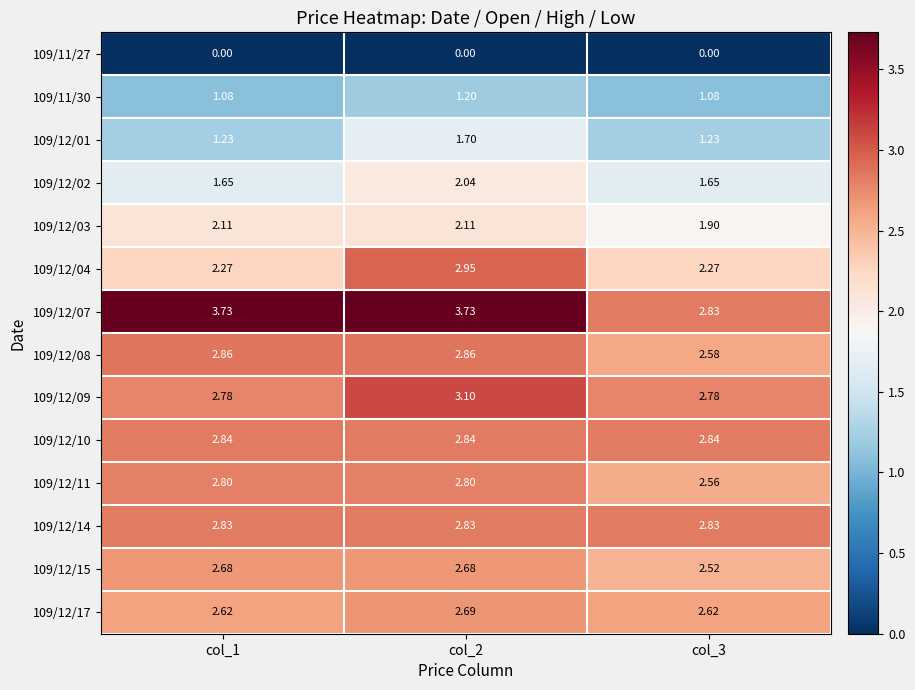

Is the value of 109/12/15 at col_3 greater than the value of 109/12/09 at col_2?

No